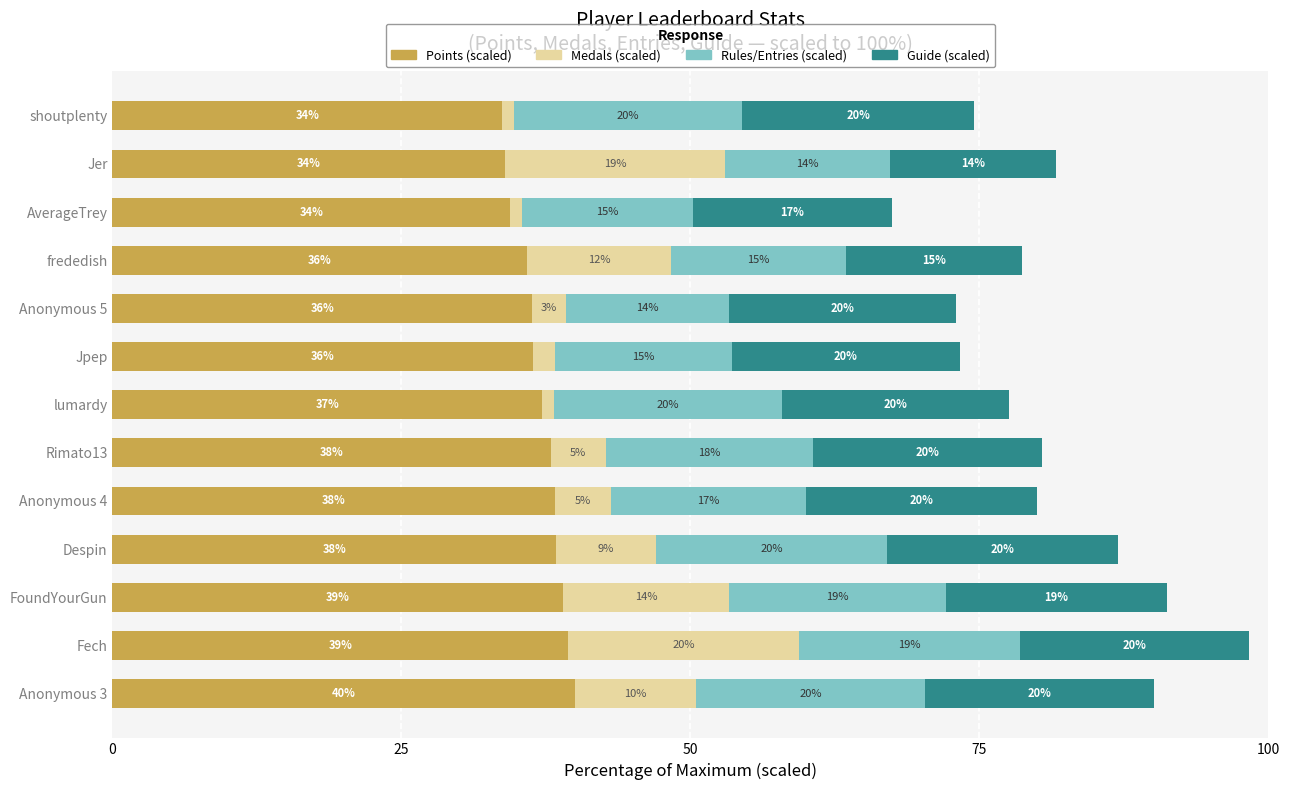

At which category is the sum across all series the highest?

Fech